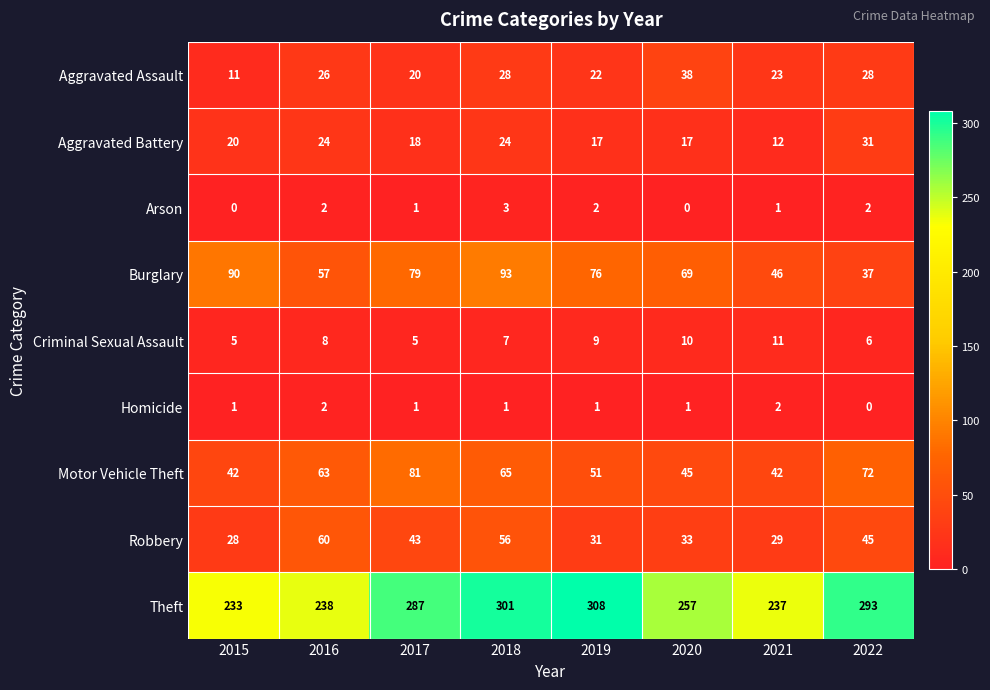

What is the maximum value for Motor Vehicle Theft?

81